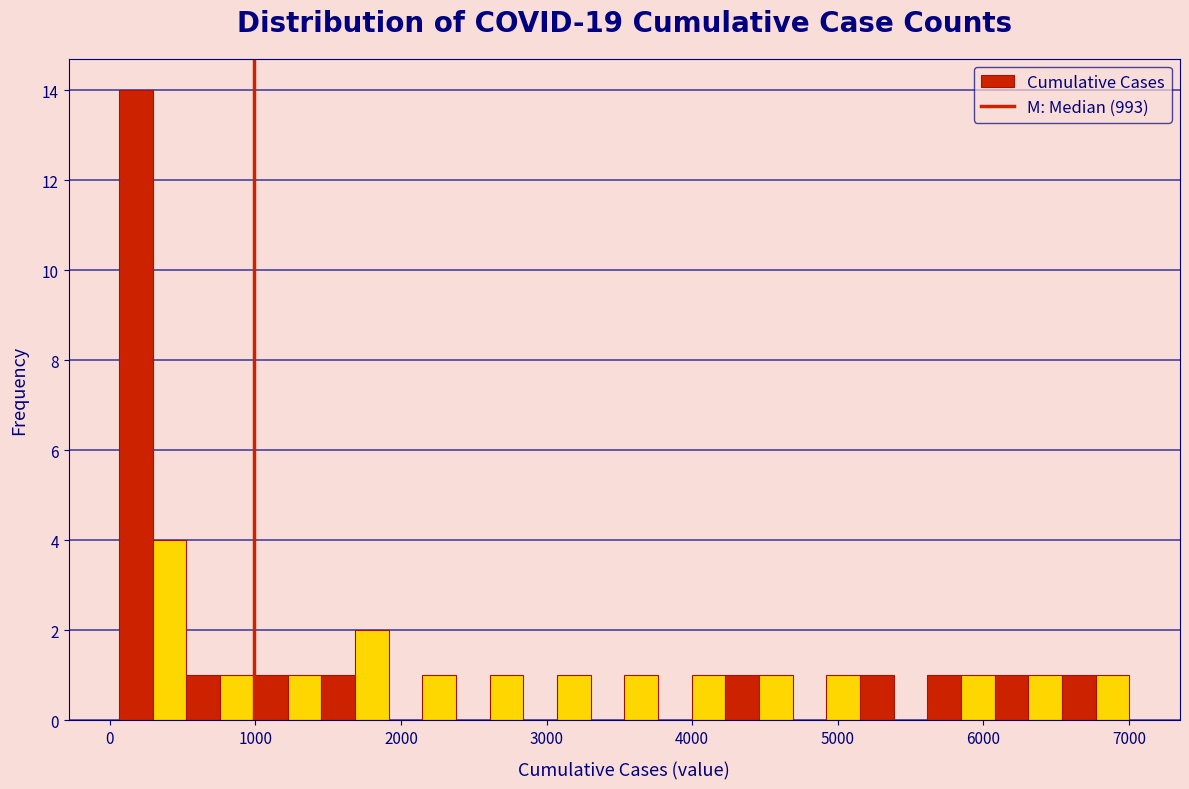

Read against the x-axis, roughly where is the centre of the tallest bar?

200